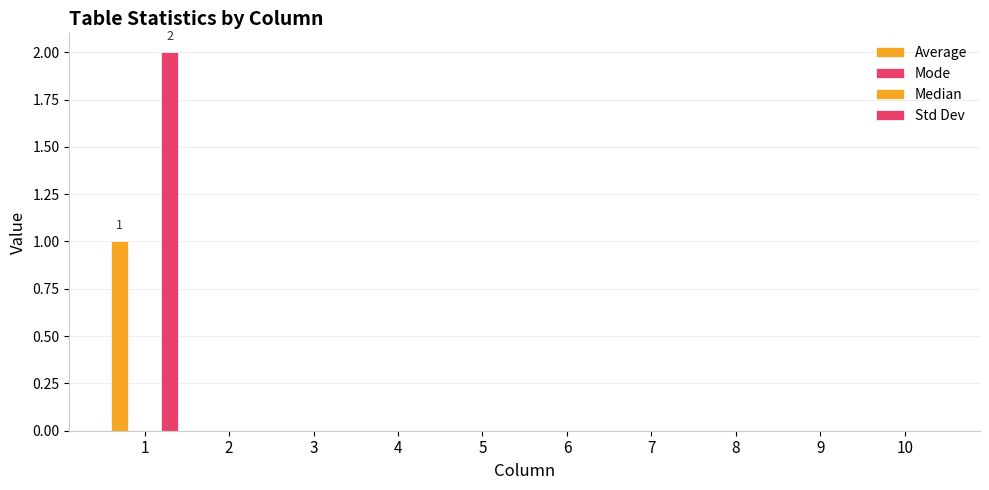

What is the spread (max minus min) of values at 1?

2